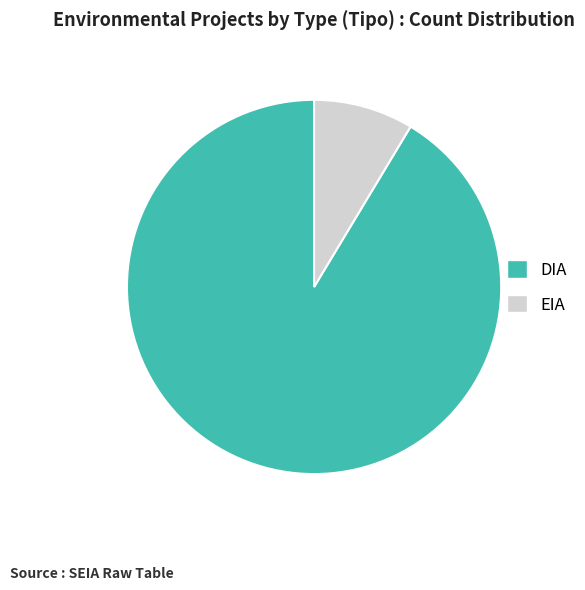

How many segments does this pie chart have?

2